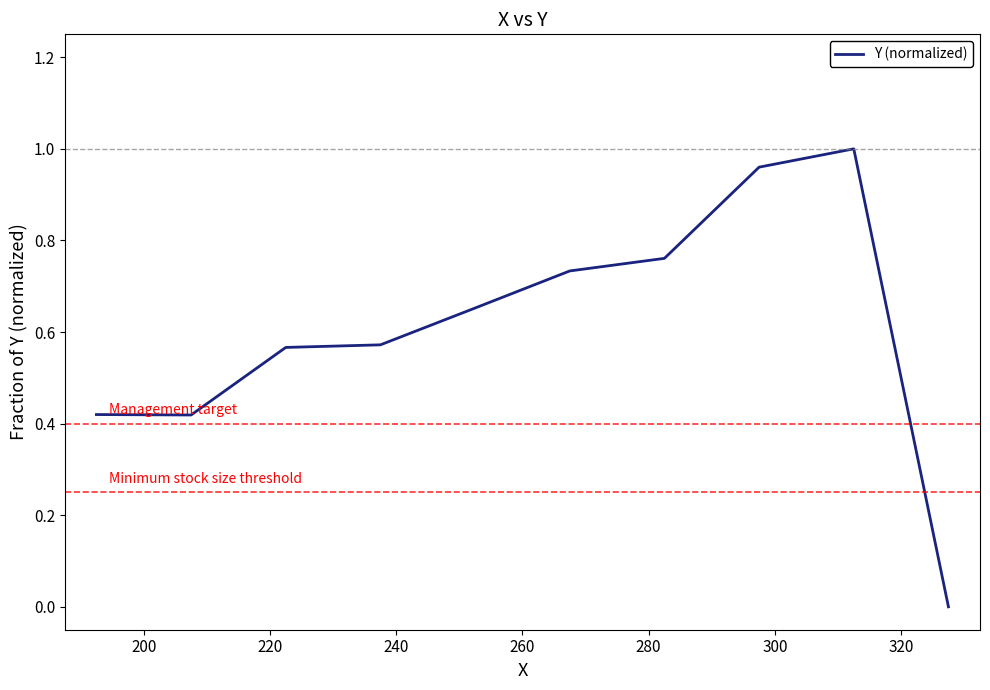

How many values are above zero?

9